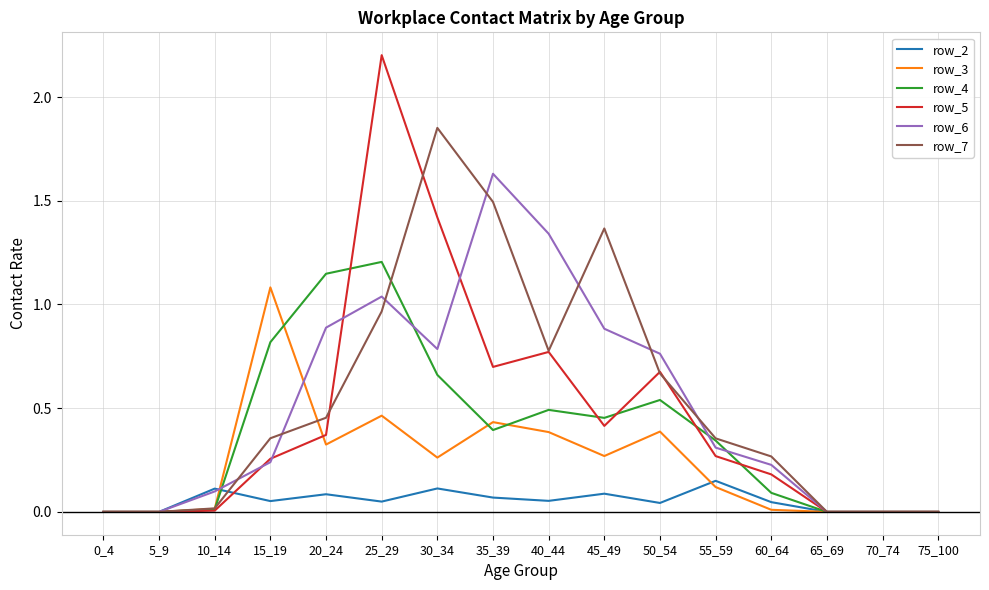

Rank the series by their maximum value, from lowest to highest.

row_2, row_3, row_4, row_6, row_7, row_5